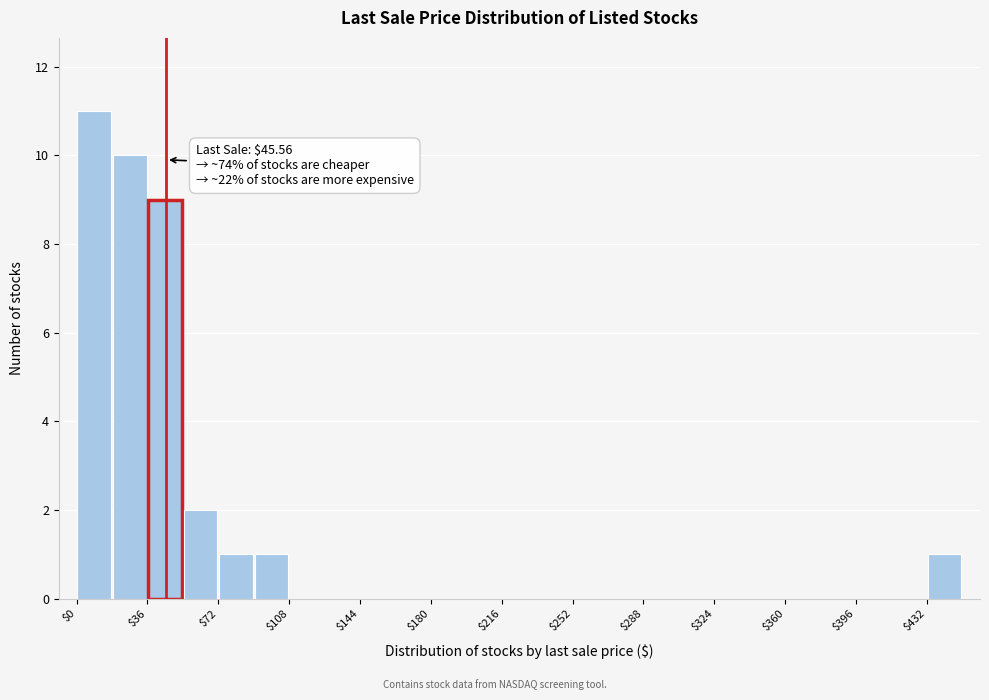

Read against the x-axis, roughly where is the centre of the tallest bar?

10